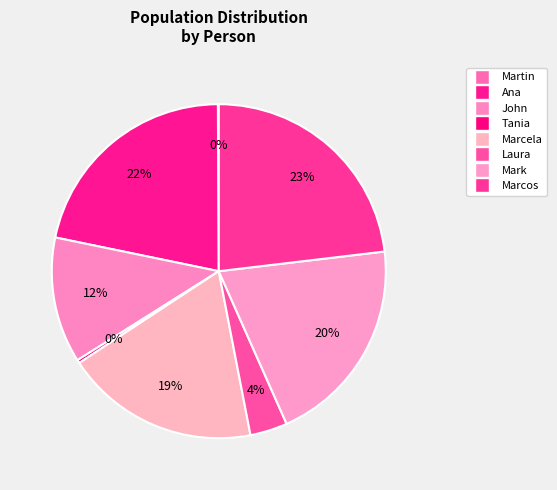

To the nearest percent, what is the combined percentage of Laura and John?

16%